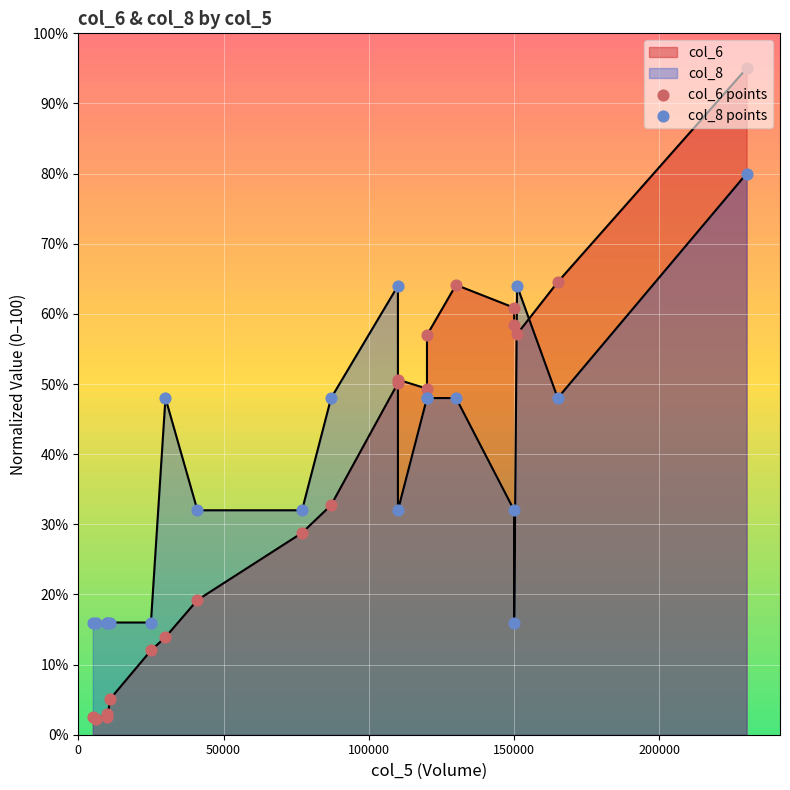

Is the value of col_6 points at 14 greater than the value of col_8 points at 16?

Yes